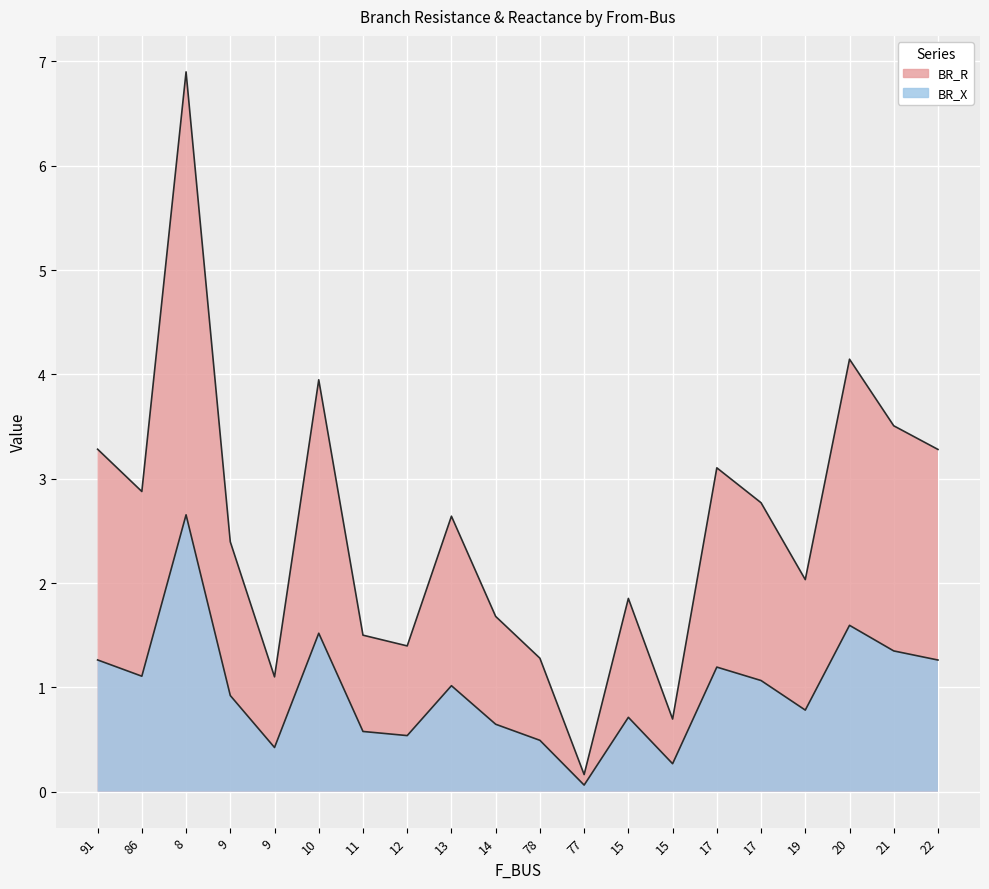

Reading left to right, what are all the values shown in this chart?

BR_R: 3.3	2.9	6.9	2.4	1.1	3.9	1.5	1.4	2.6	1.7	1.3	0.2	1.9	0.7	3.1	2.8	2.0	4.1	3.5	3.3
BR_X: 1.3	1.1	2.7	0.9	0.4	1.5	0.6	0.5	1.0	0.6	0.5	0.1	0.7	0.3	1.2	1.1	0.8	1.6	1.3	1.3